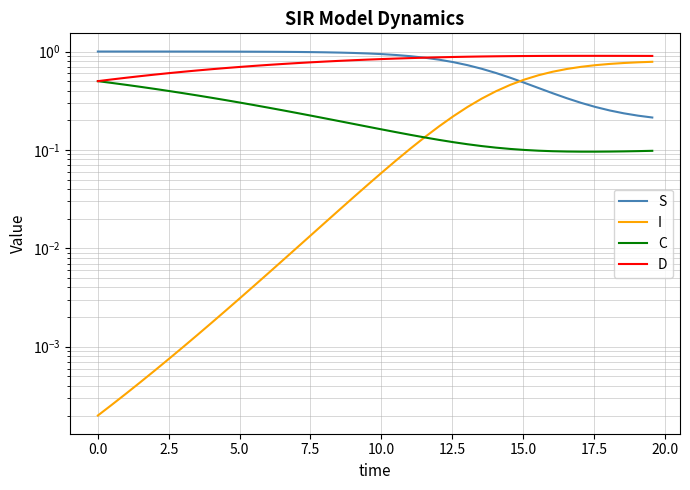

Is the value of D at 29 greater than the value of S at 31?

Yes